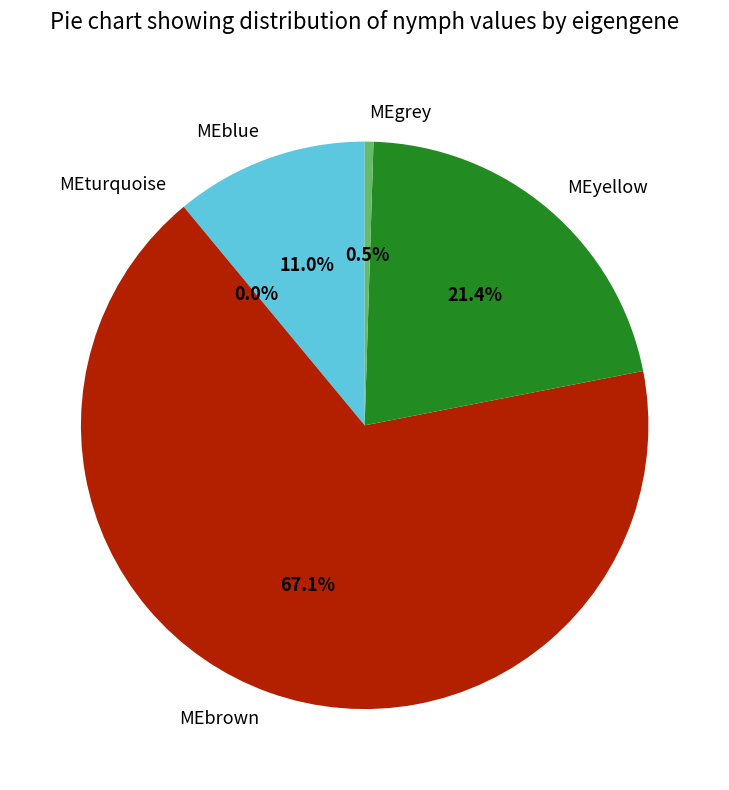

Which category has the biggest portion of the pie?

MEbrown